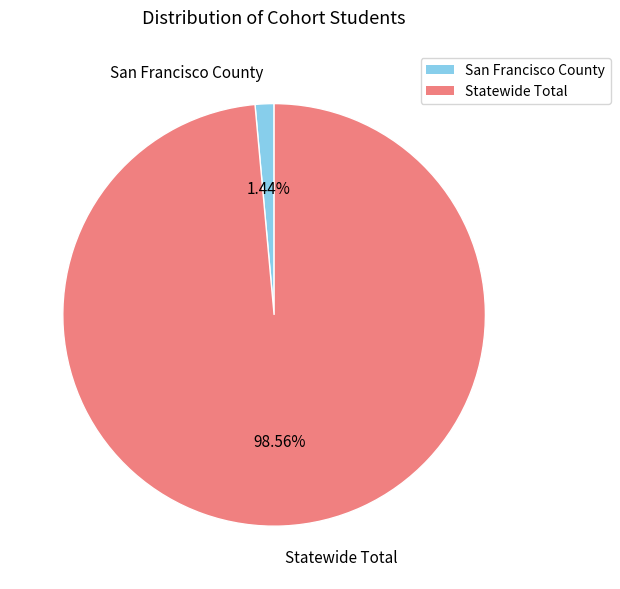

To the nearest percent, what percentage of the pie is San Francisco County?

1%